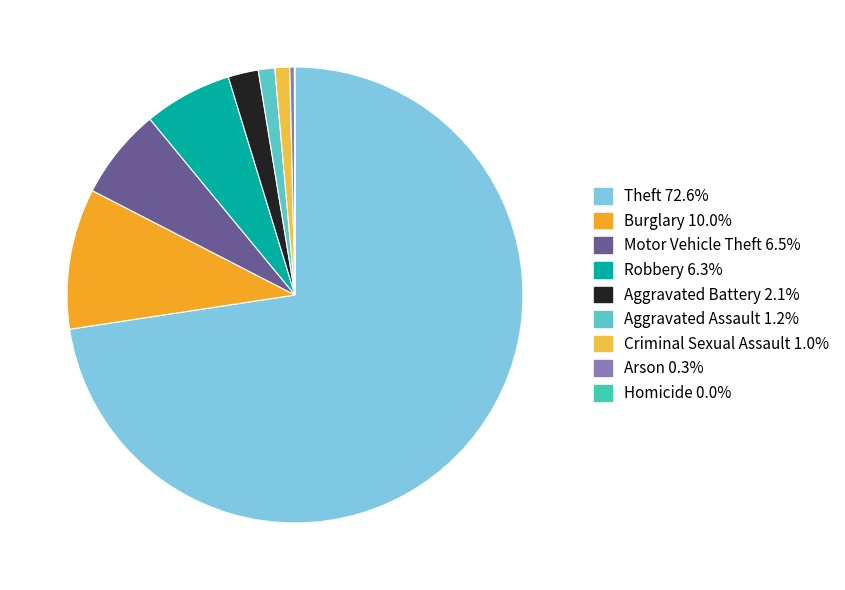

Which category has the smallest portion of the pie?

Homicide